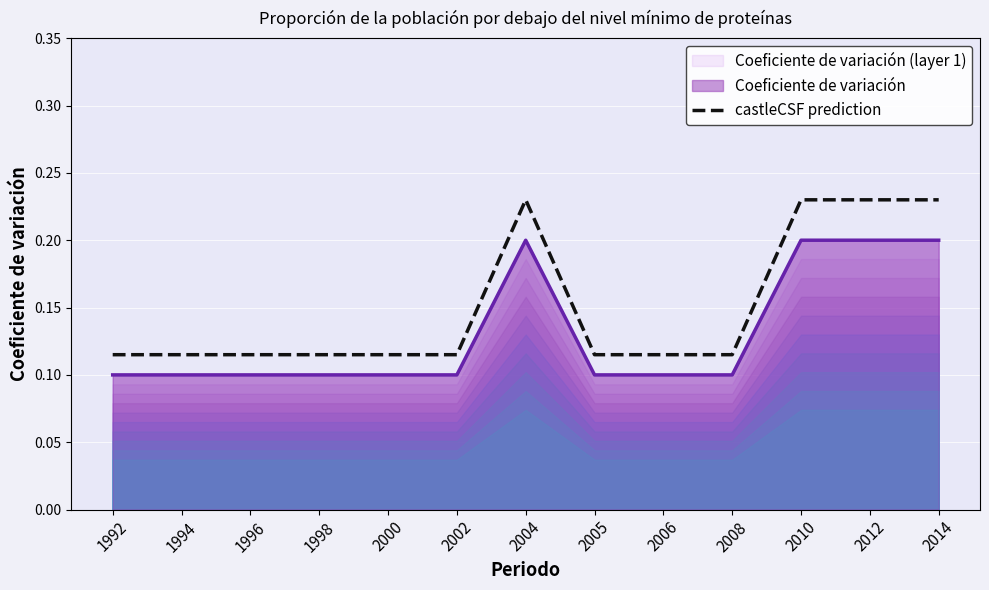

True or false: the data shows 0.1 at 2006.

False